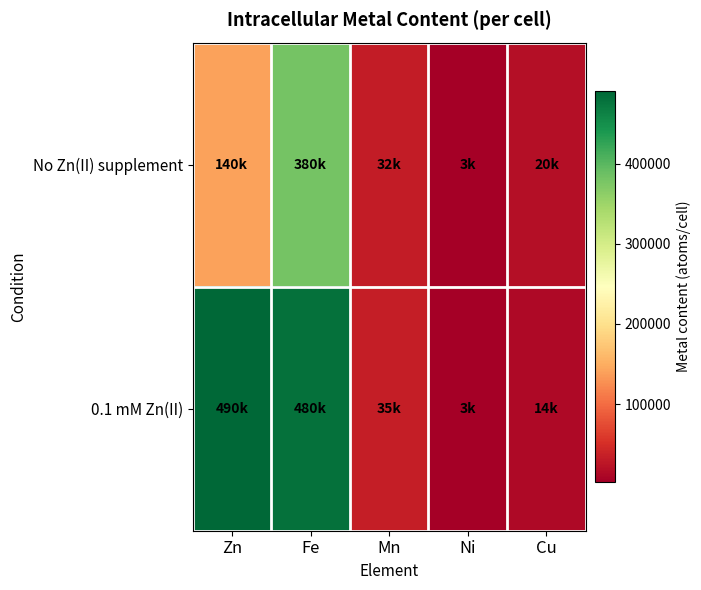

Reading left to right, what are all the values shown in this chart?

No Zn(II) supplement: Zn=140000	Fe=380000	Mn=32000	Ni=3000	Cu=20000
0.1 mM Zn(II): Zn=490000	Fe=480000	Mn=35000	Ni=3000	Cu=14000